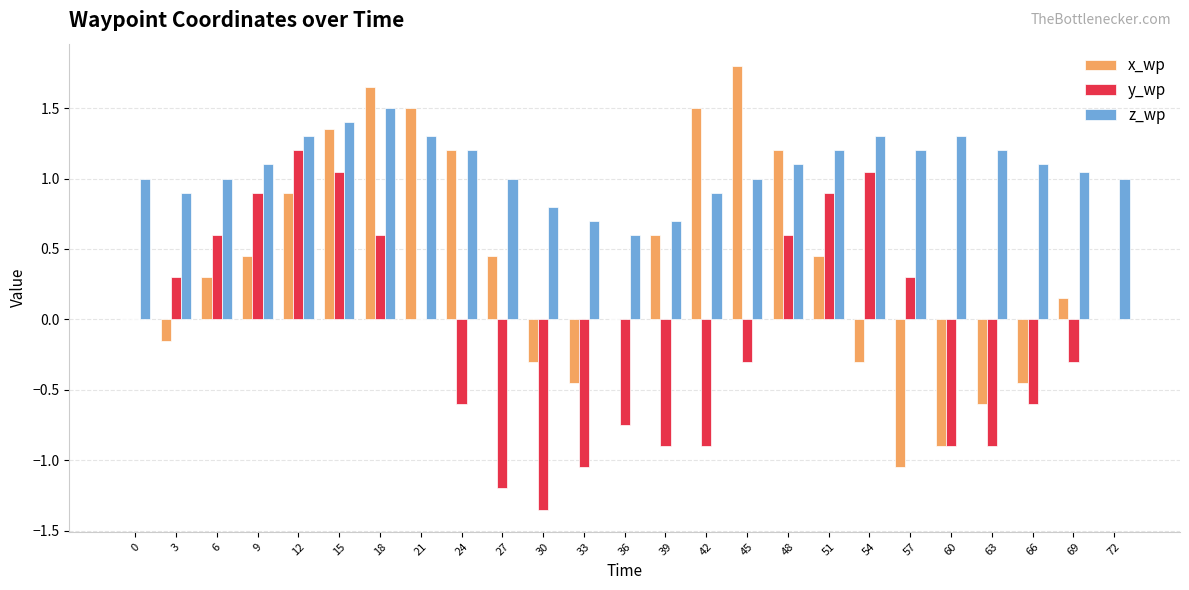

What is the maximum value shown in the chart?

1.8